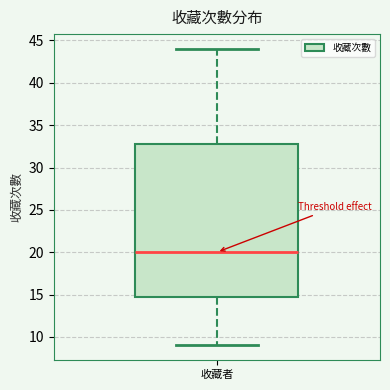

Transcribe this box plot: give where the median line is, the range the box spans, and where the two whiskers end, as read against the y-axis. The values are not printed on the chart, so give them approximately, as read against the axis.

median 20, box 15 to 33, whiskers 9 to 44